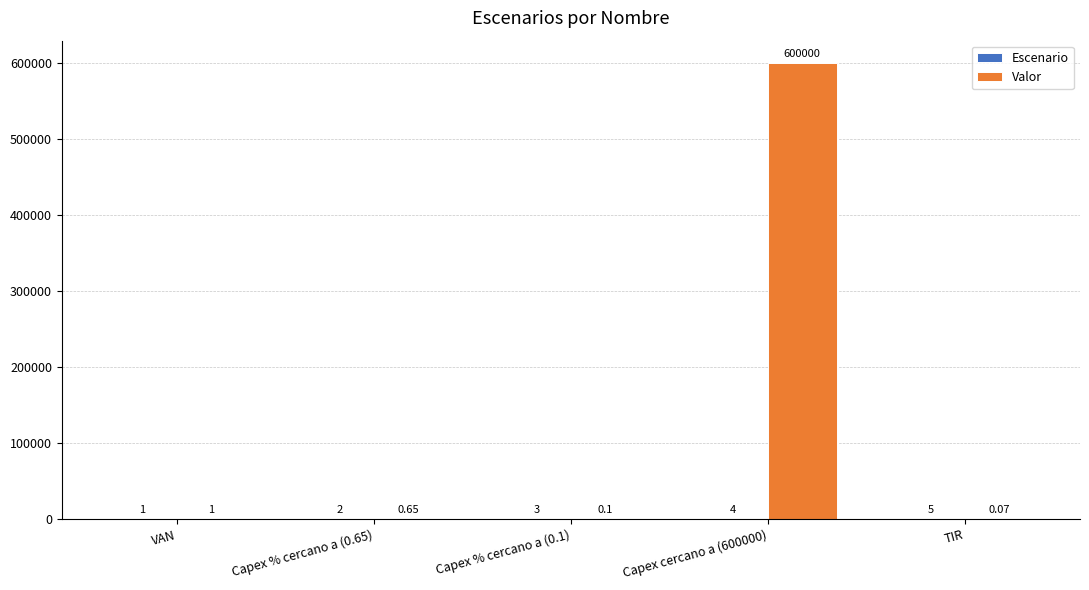

At which label is Valor closest to 300000?

VAN